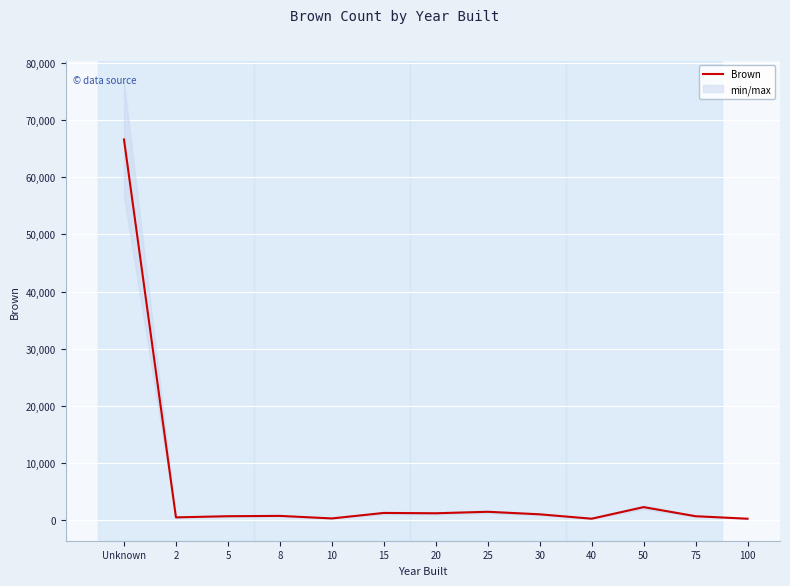

Read the value at 15, to the nearest 10.

1230